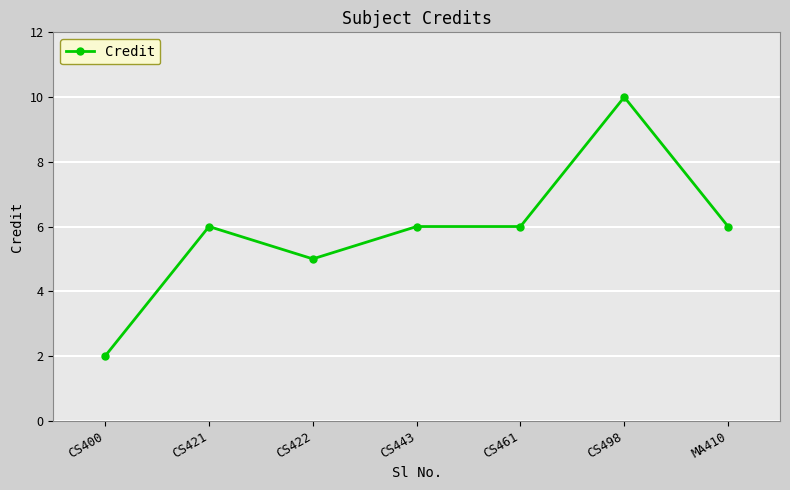

Reading left to right, what are all the values shown in this chart?

2	6	5	6	6	10	6